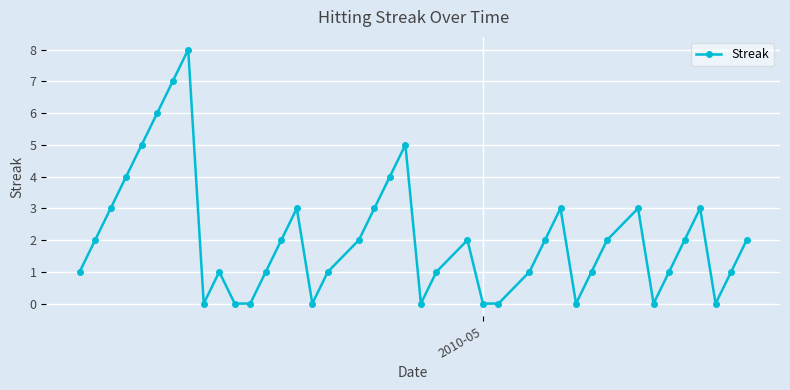

What is the value of the 36th point from the left?

2